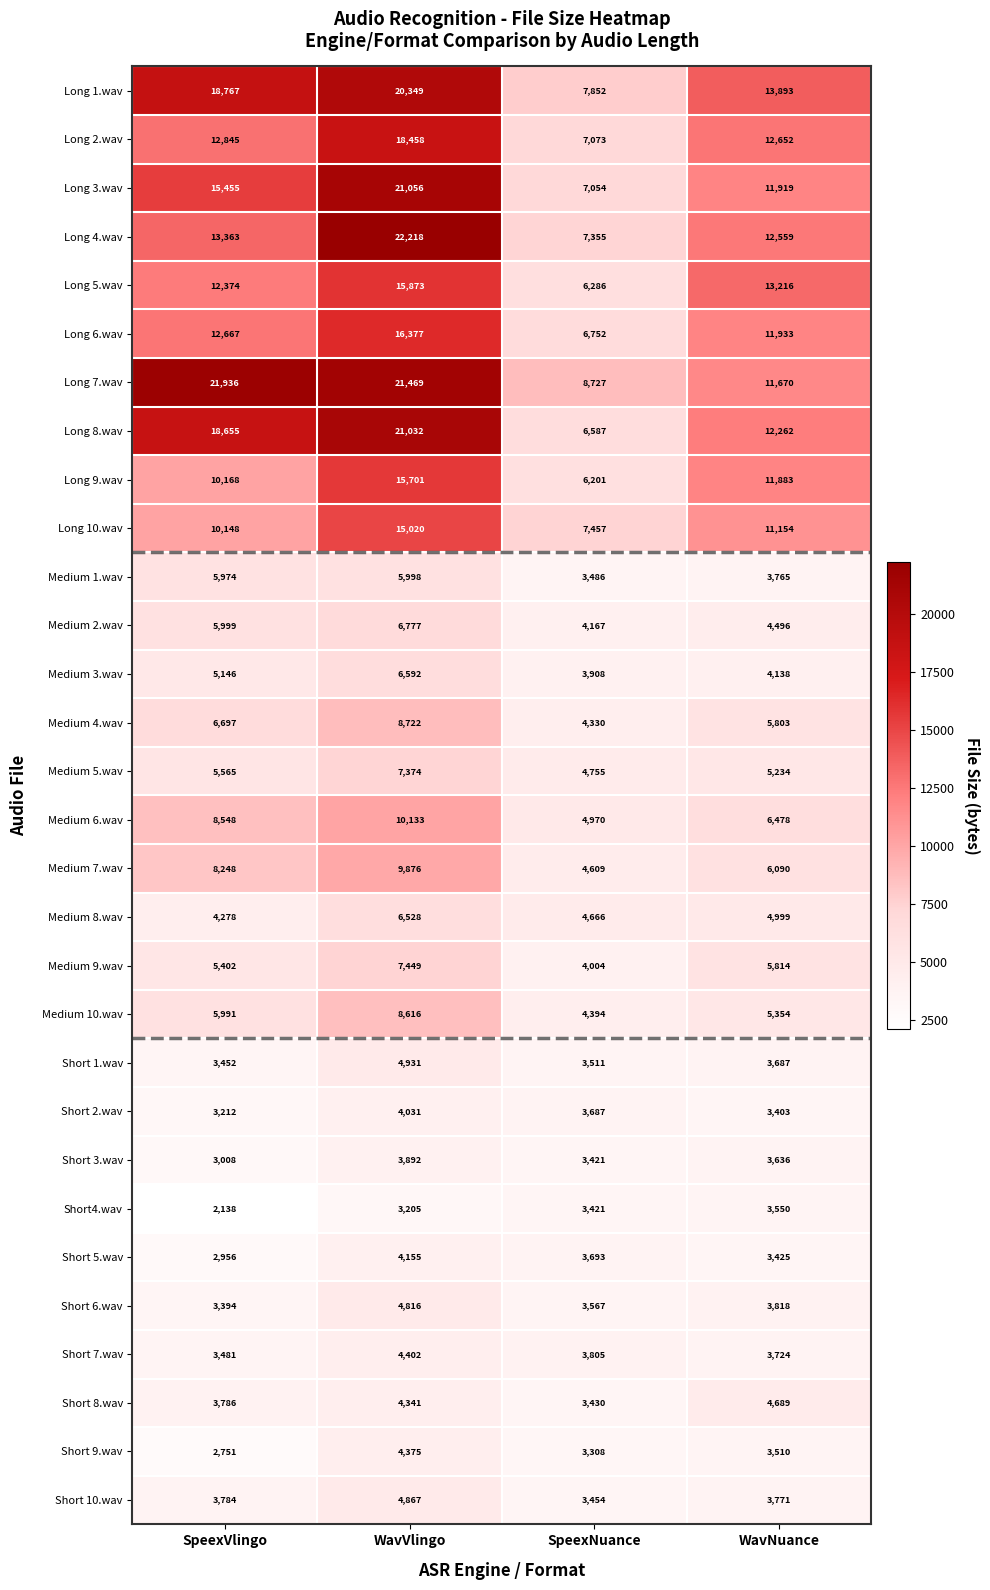

True or false: Medium 4.wav has a value of 8722 at WavVlingo.

True